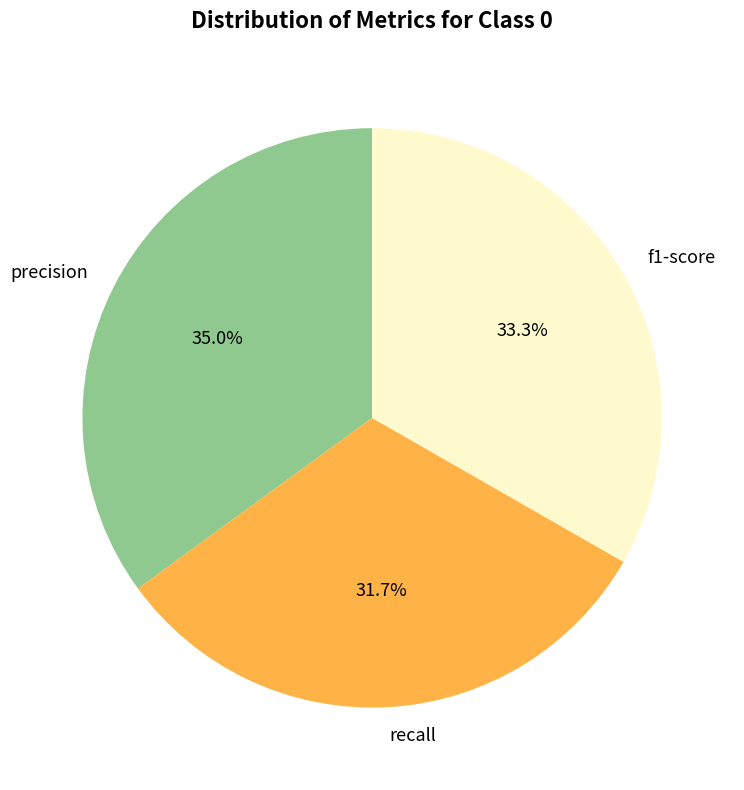

Approximately how many times larger is the value at recall compared to f1-score?

1.0